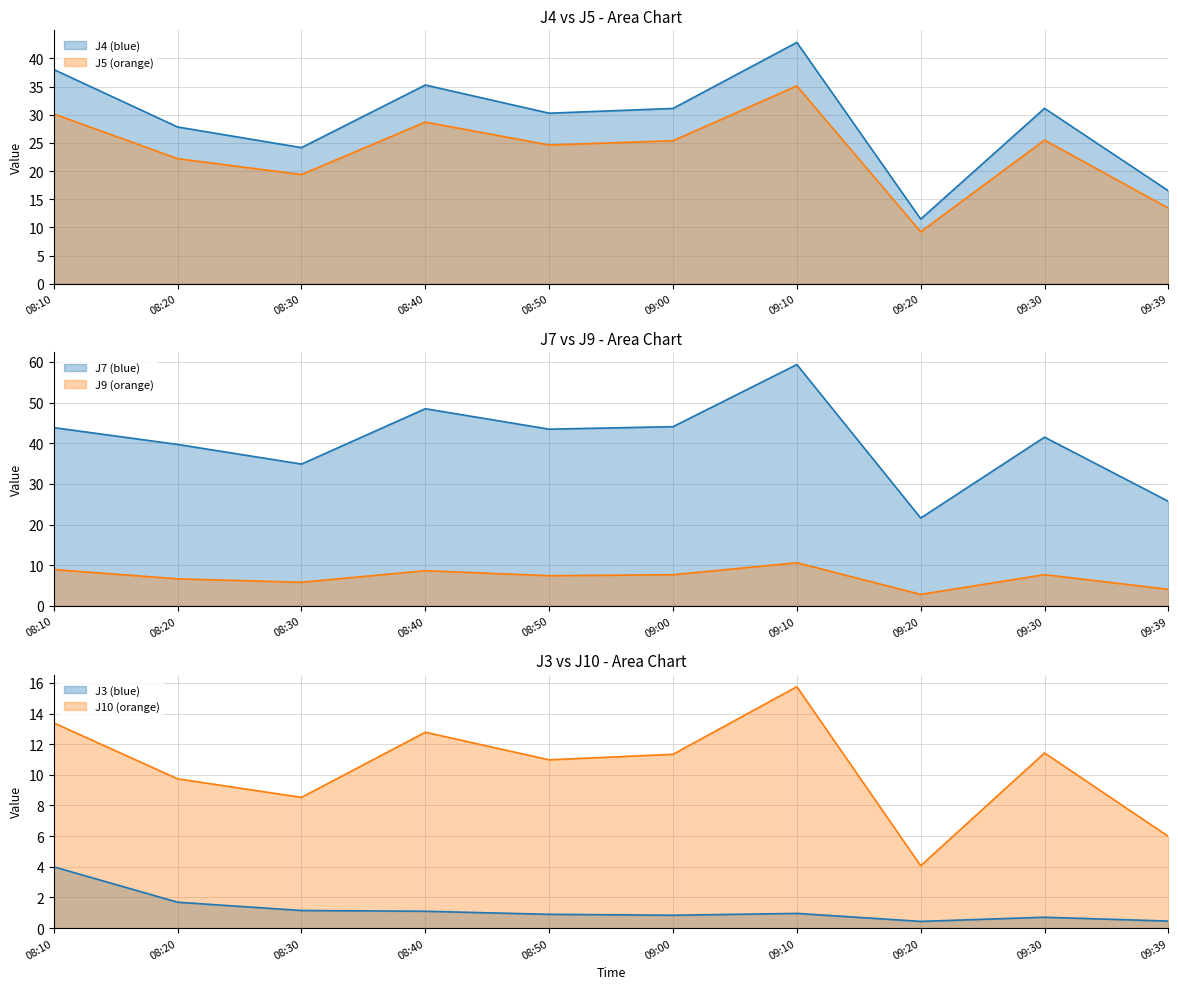

What is the difference between the highest and lowest values at 08:20?

38.0